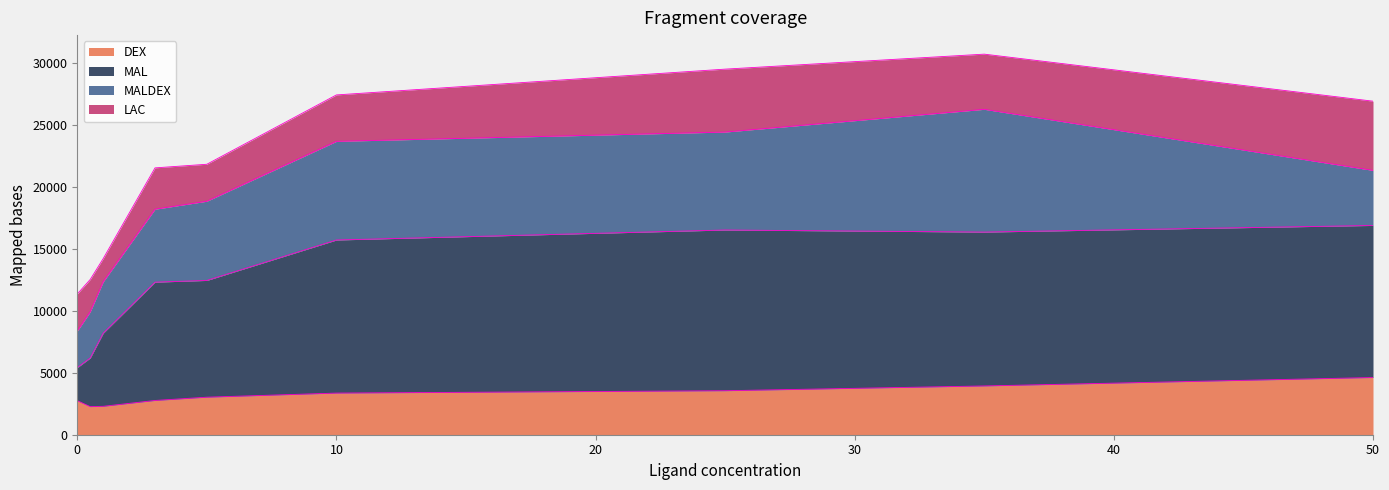

What are all the series names shown in the legend?

DEX, MAL, MALDEX, LAC